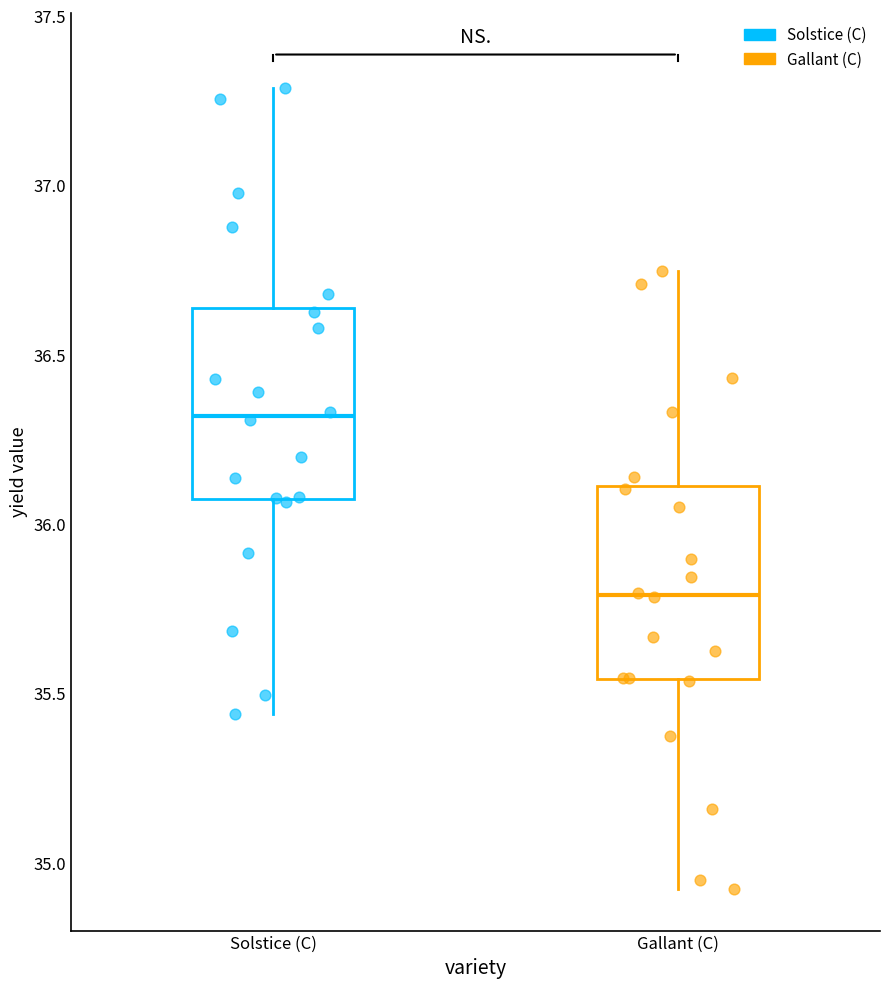

Reading left to right, transcribe this box plot: for each box, give where its median line is, the range the box spans, and where its two whiskers end, as read against the y-axis. The values are not printed on the chart, so give them approximately, as read against the axis.

Solstice (C): median 36.30, box 36.05 to 36.65, whiskers 35.45 to 37.30
Gallant (C): median 35.80, box 35.55 to 36.10, whiskers 34.90 to 36.75